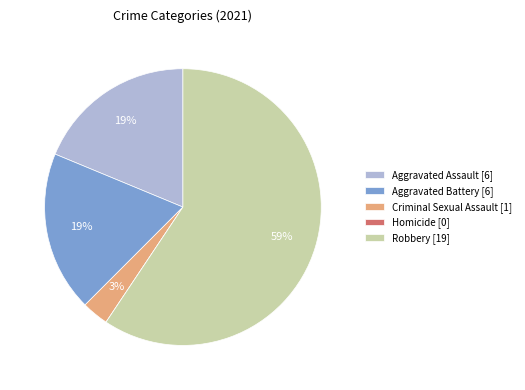

Which has a higher value, Robbery [19] or Aggravated Battery [6]?

Robbery [19]